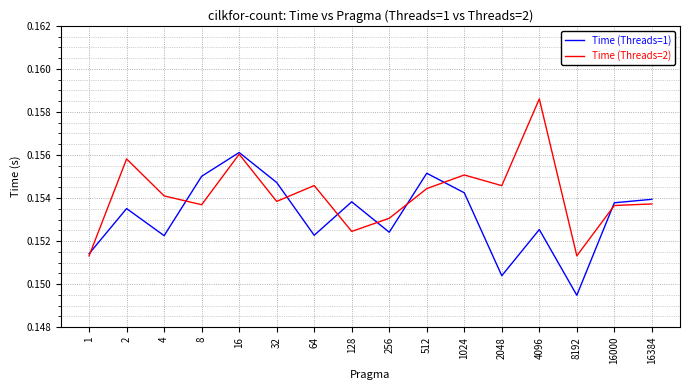

The value of Time (Threads=1) at 1024 is 0.1. True or false?

False